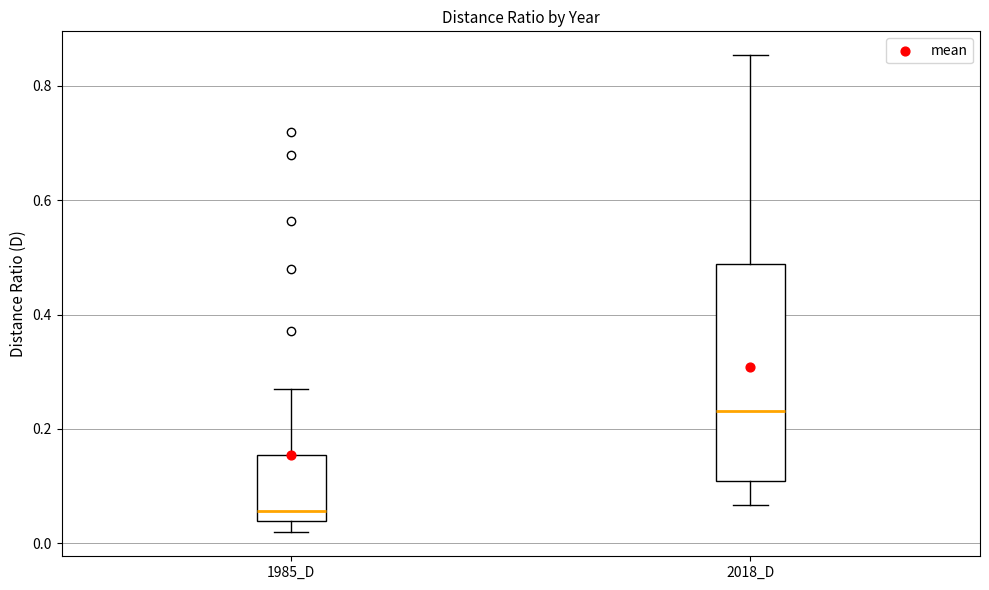

Reading left to right, transcribe this box plot: for each box, give where its median line is, the range the box spans, and where its two whiskers end, as read against the y-axis. The values are not printed on the chart, so give them approximately, as read against the axis.

1985_D: median 0.06, box 0.04 to 0.16, whiskers 0.02 to 0.28
2018_D: median 0.24, box 0.10 to 0.48, whiskers 0.06 to 0.86